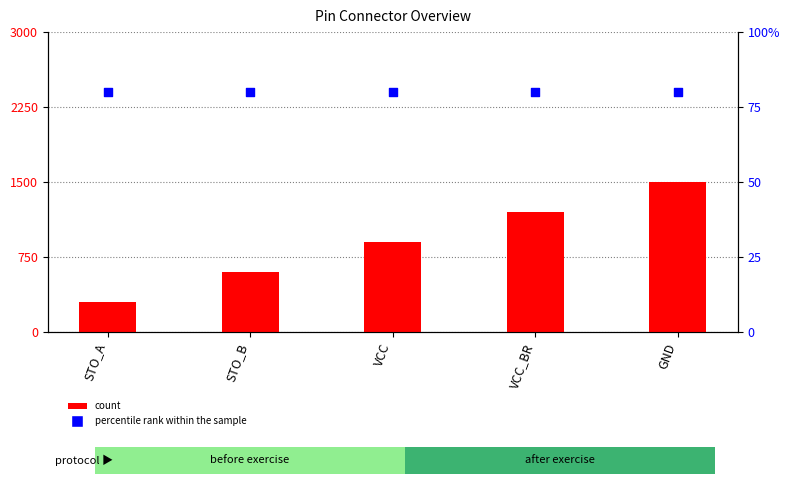

What are all the series names shown in the legend?

count, percentile rank within the sample